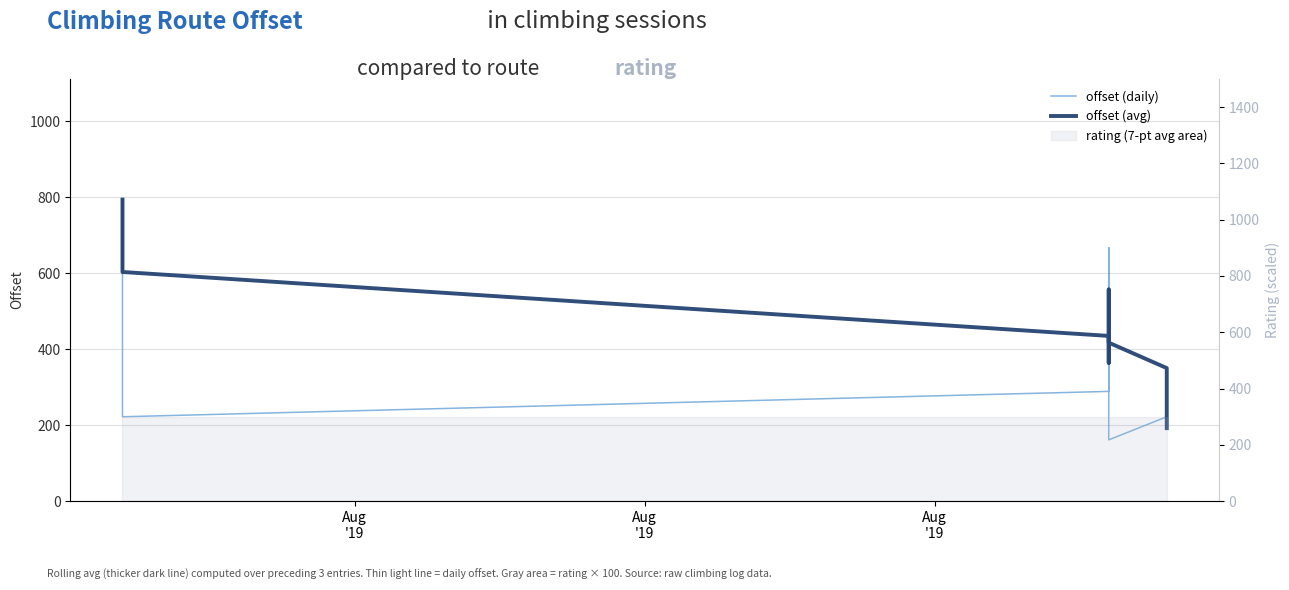

What is the approximate value of offset (daily) at Aug
'19?

222.0